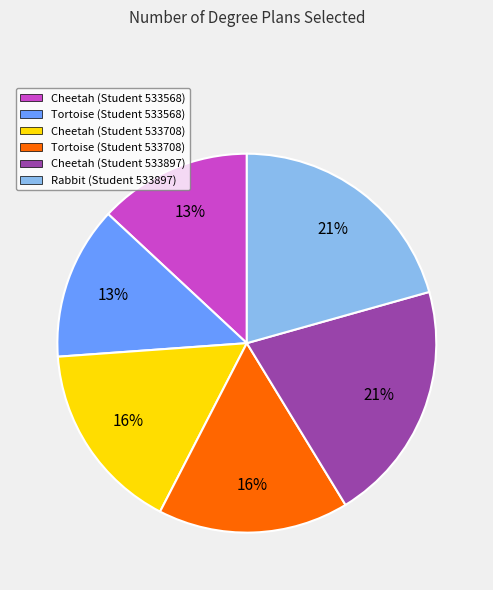

To the nearest percent, what percentage of the pie is Tortoise (Student 533568)?

13%